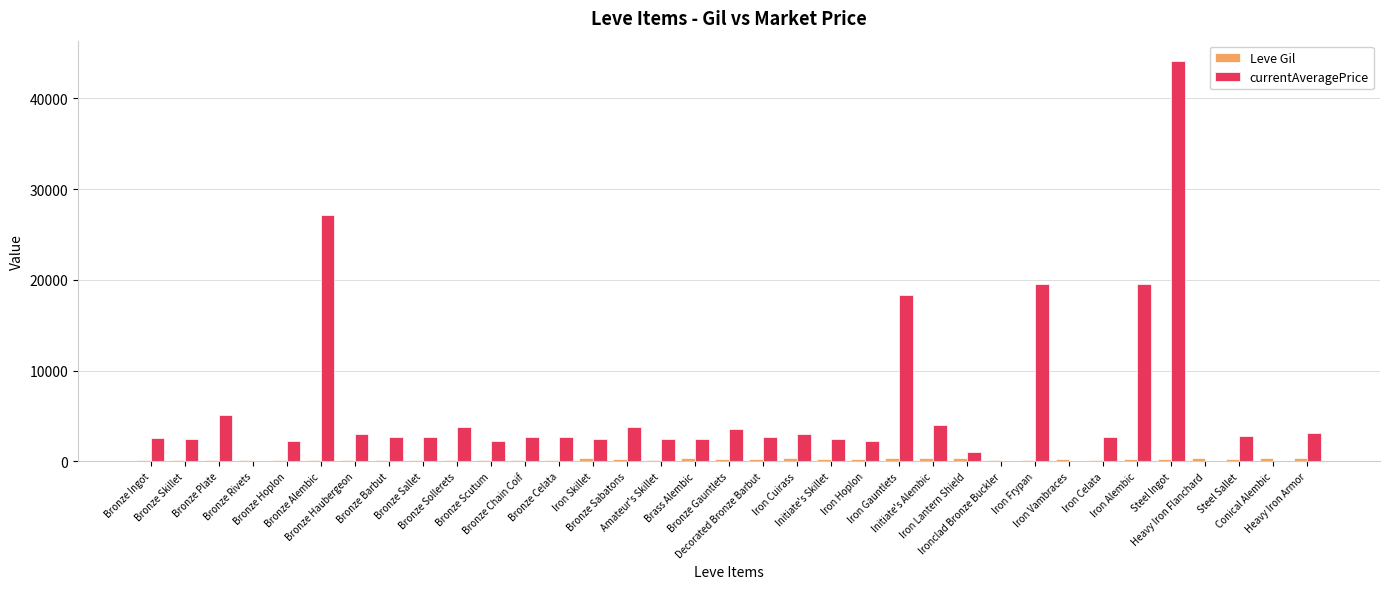

Which series has the largest total across all categories?

currentAveragePrice